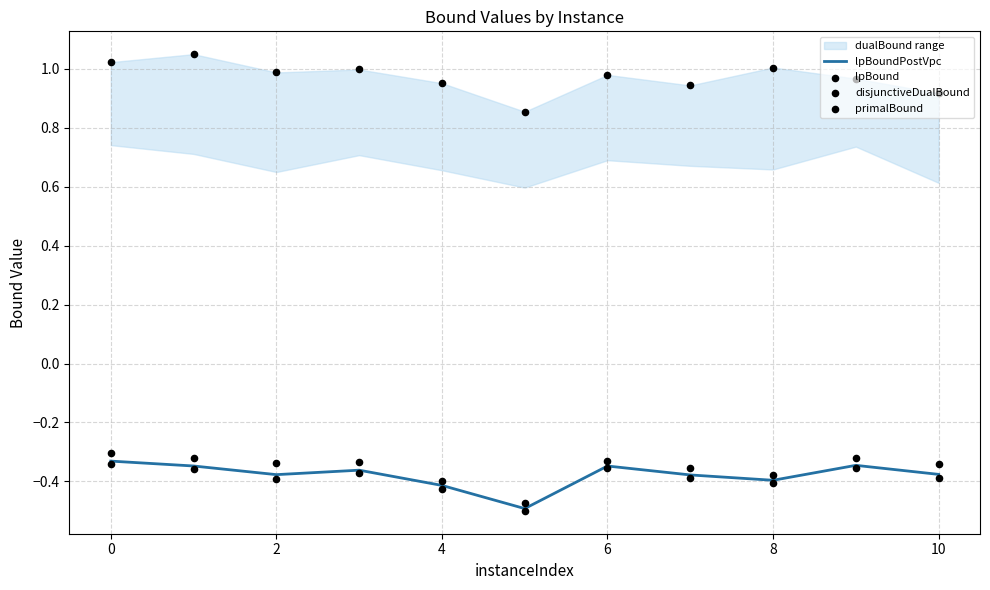

True or false: lpBoundPostVpc has a value of -0.7 at 10.

False